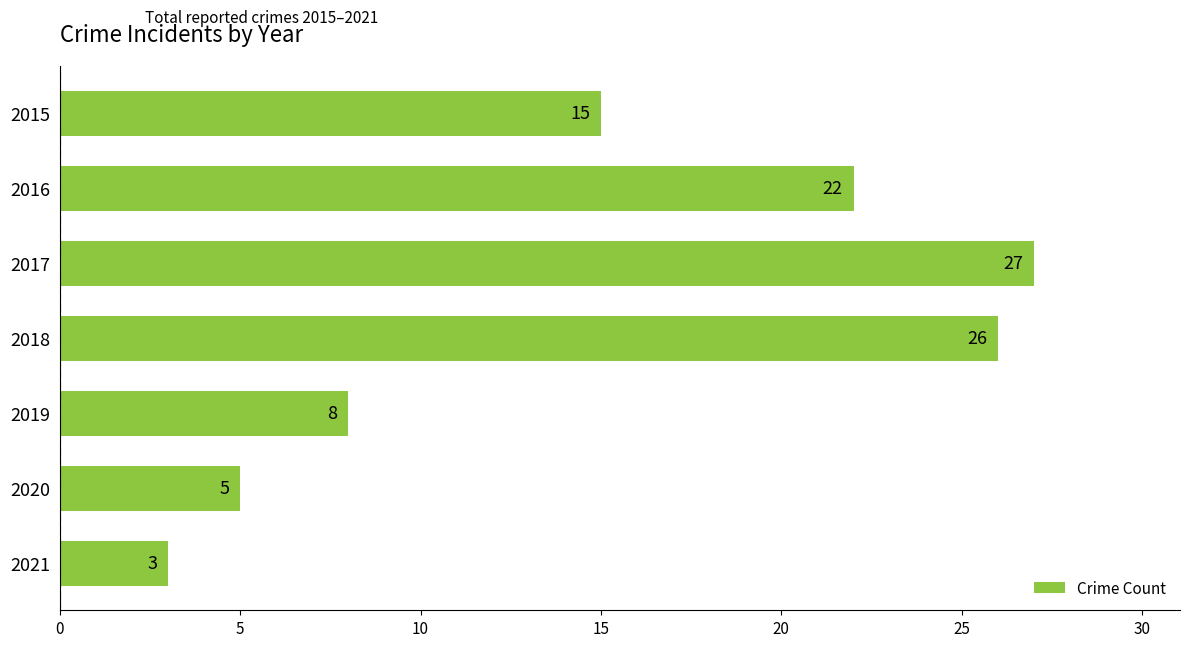

What is the value of the 3rd bar from the top?

27